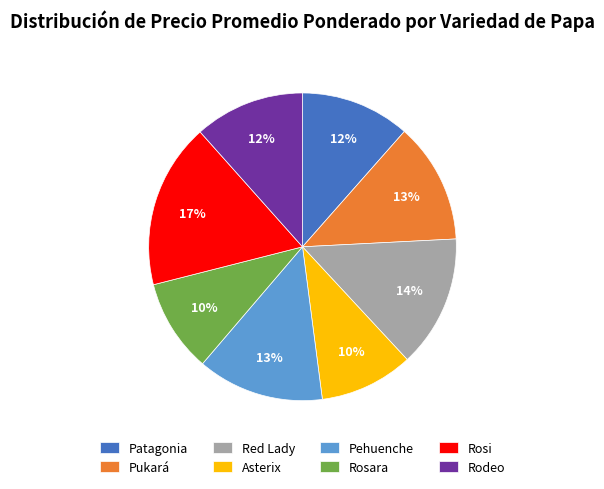

How many segments does this pie chart have?

8